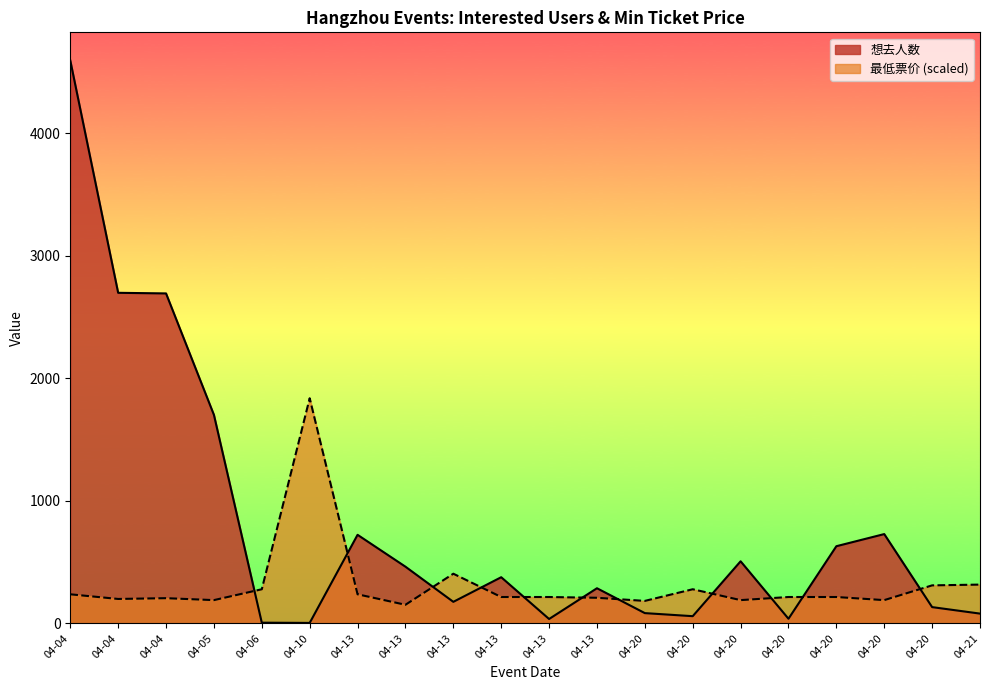

What is the value of the 最低票价 point at the 16th from the left?

183.8